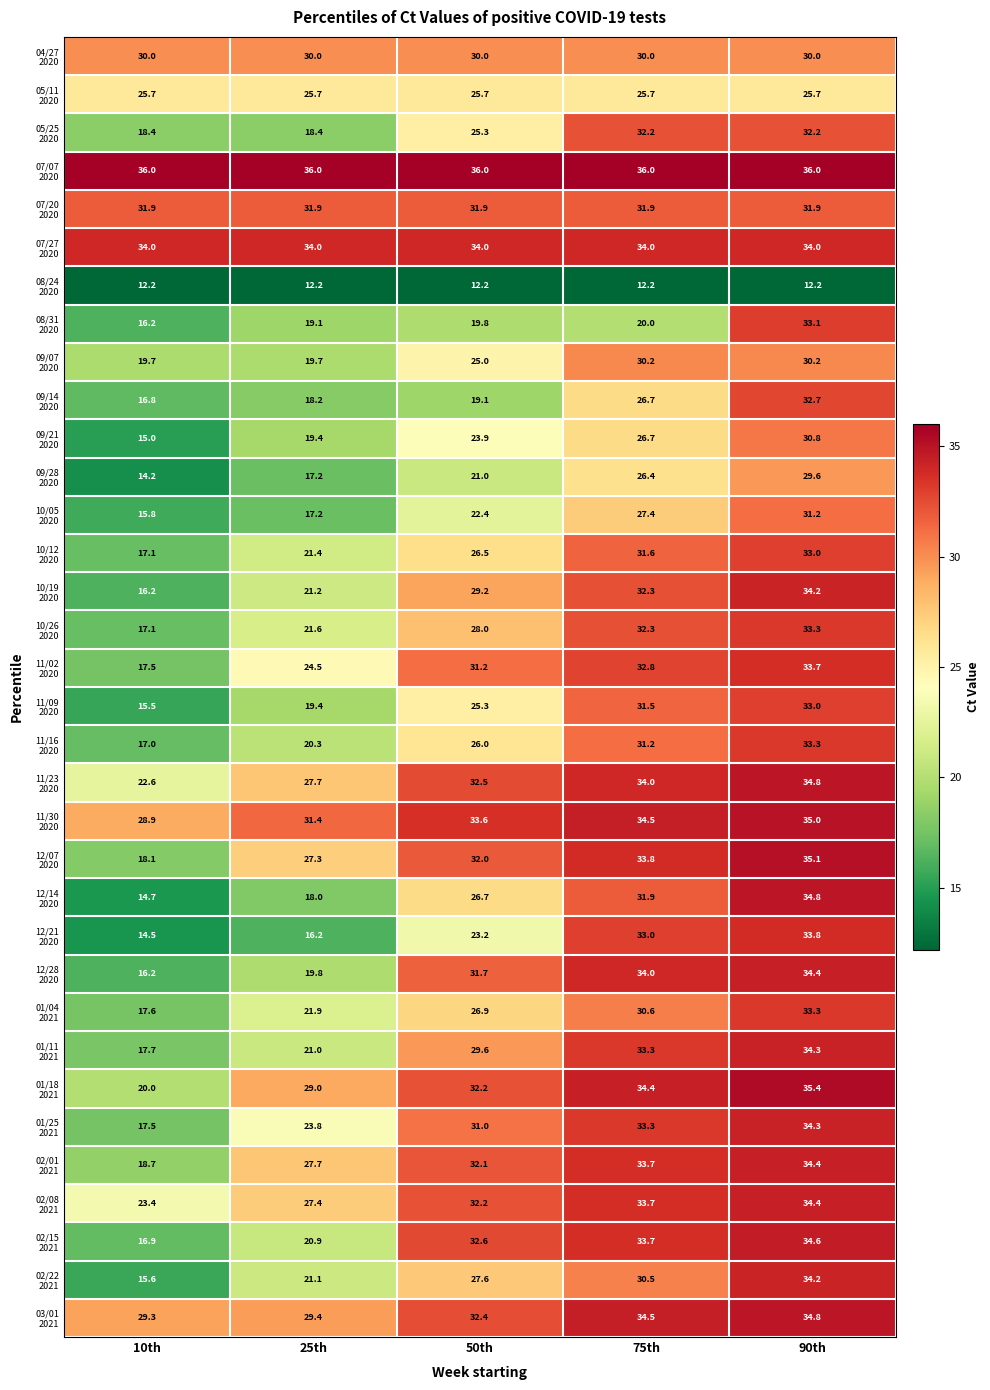

What is the difference between the highest and lowest values at 25th?

23.8